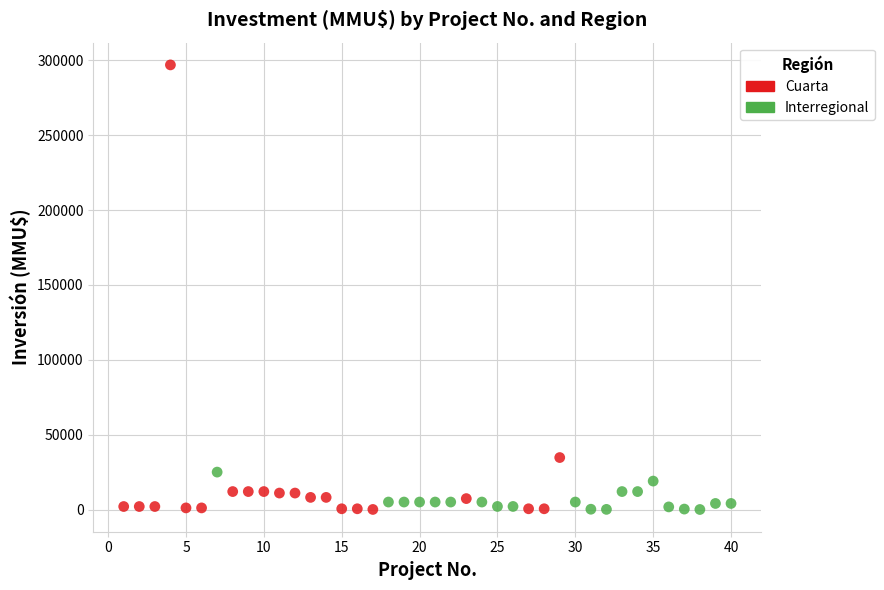

What are all the series names shown in the legend?

Cuarta, Interregional